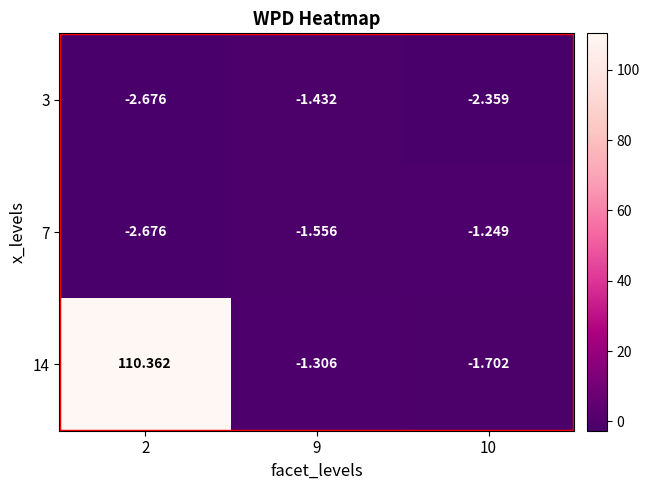

At which category is the sum across all series the highest?

2